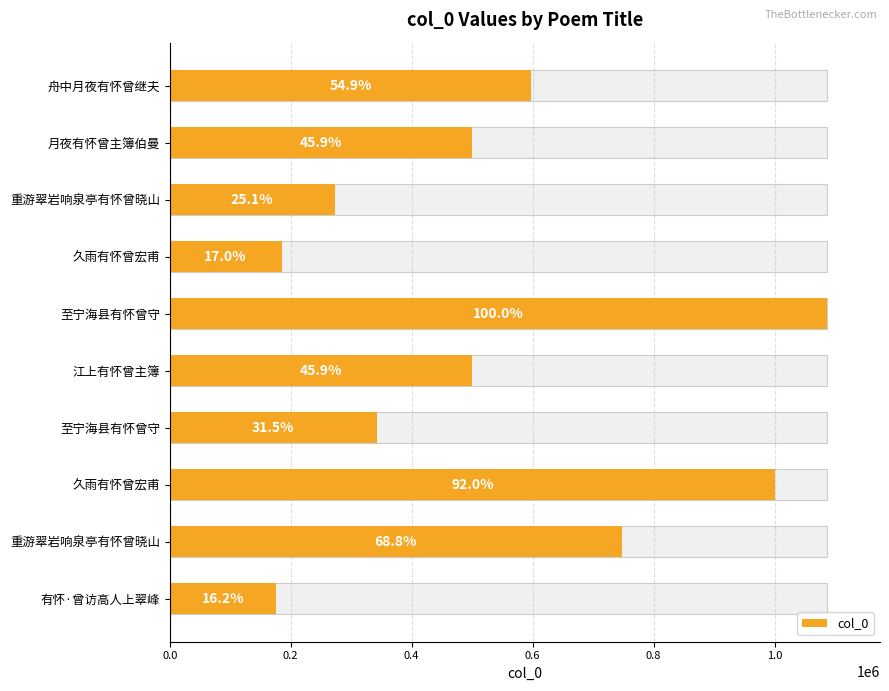

What is the sum of all values?

5408387